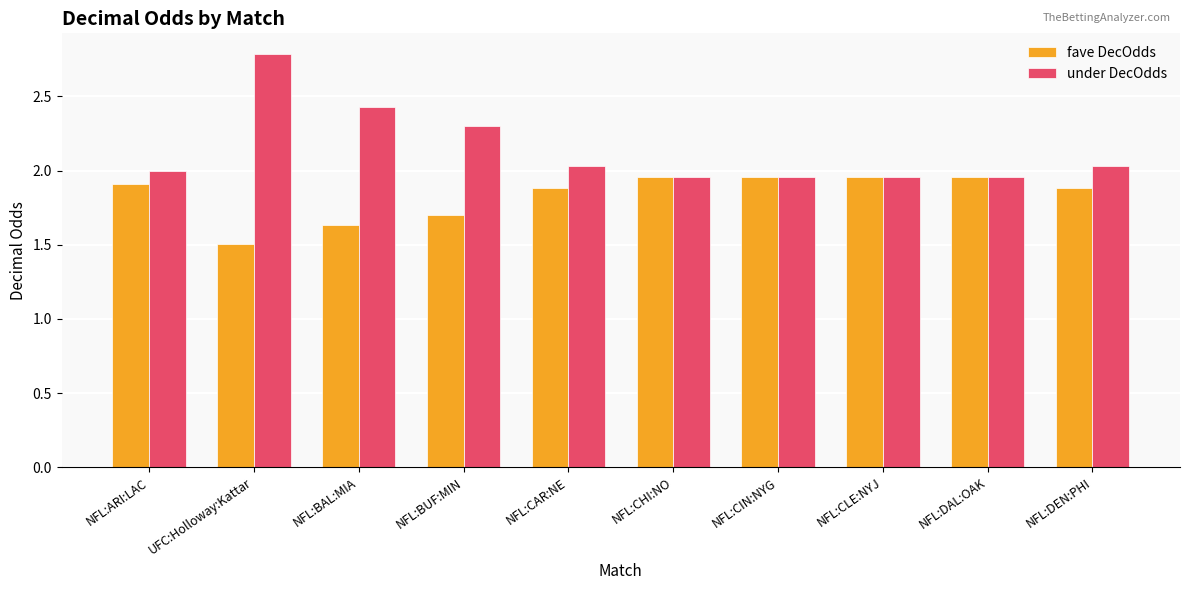

Which series has the largest range (max minus min)?

under DecOdds